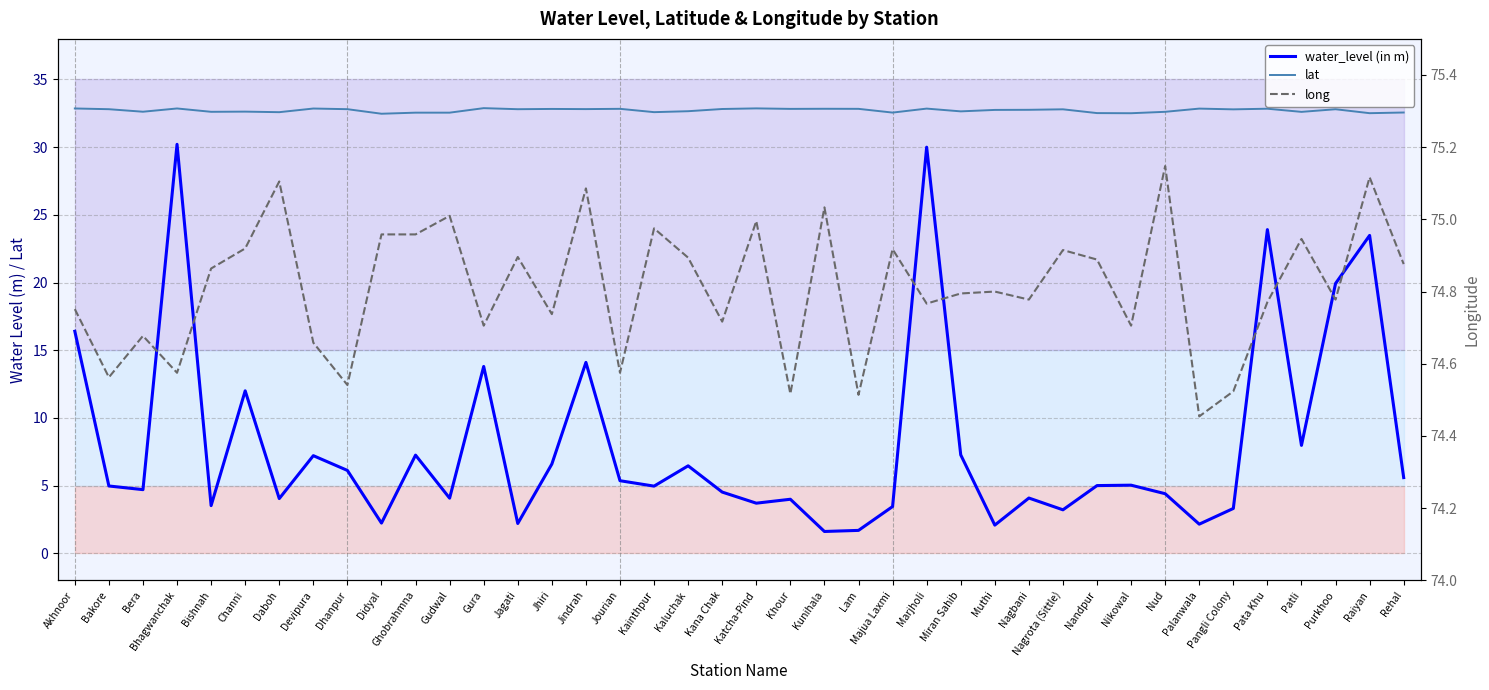

Does the chart display data point markers on the line(s)?

No